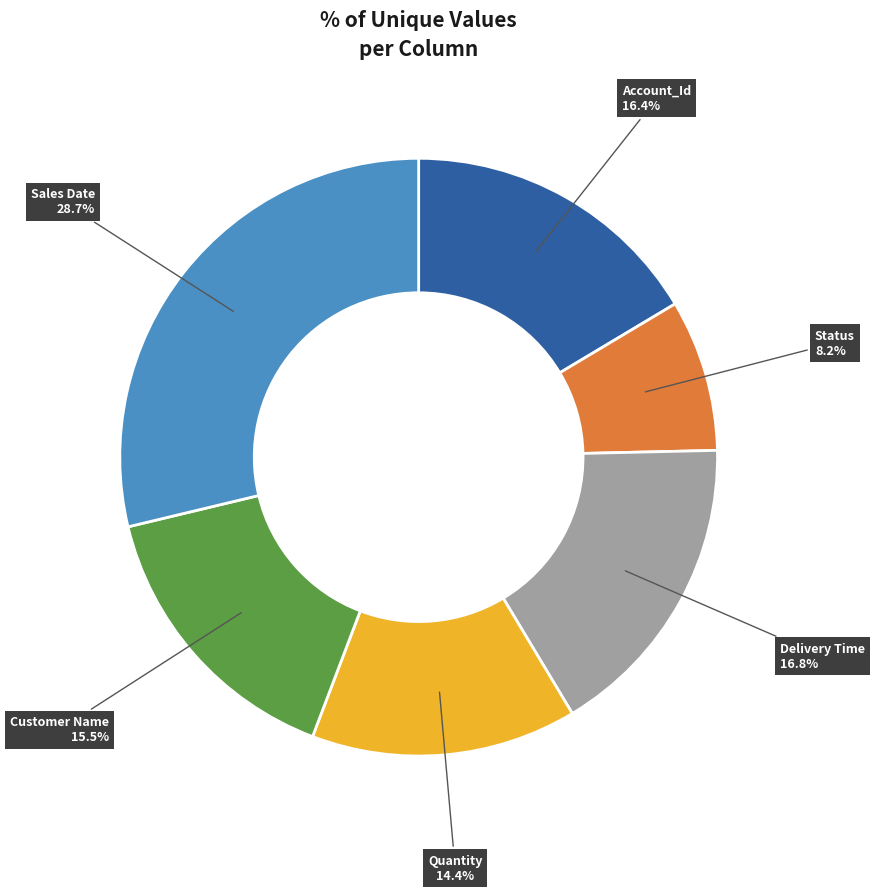

Is there any slice that represents more than half of the pie?

No